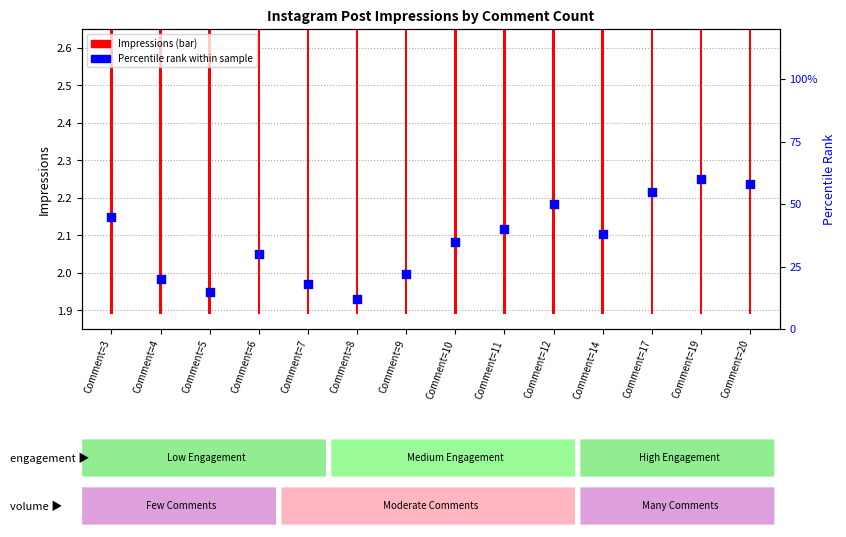

Approximately how many times larger is the value at Comment=4 compared to Comment=5?

1.3